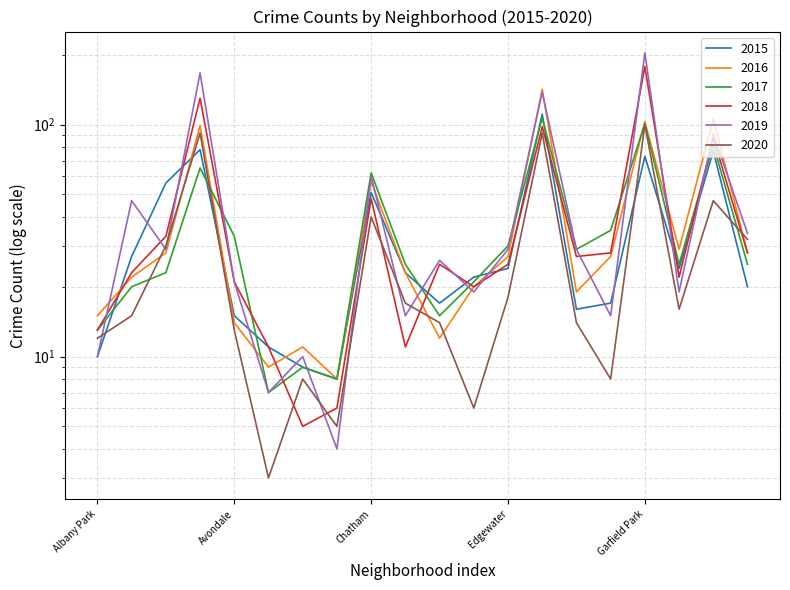

Is the value of 2018 at Brighton Park greater than the value of 2017 at Avondale?

No